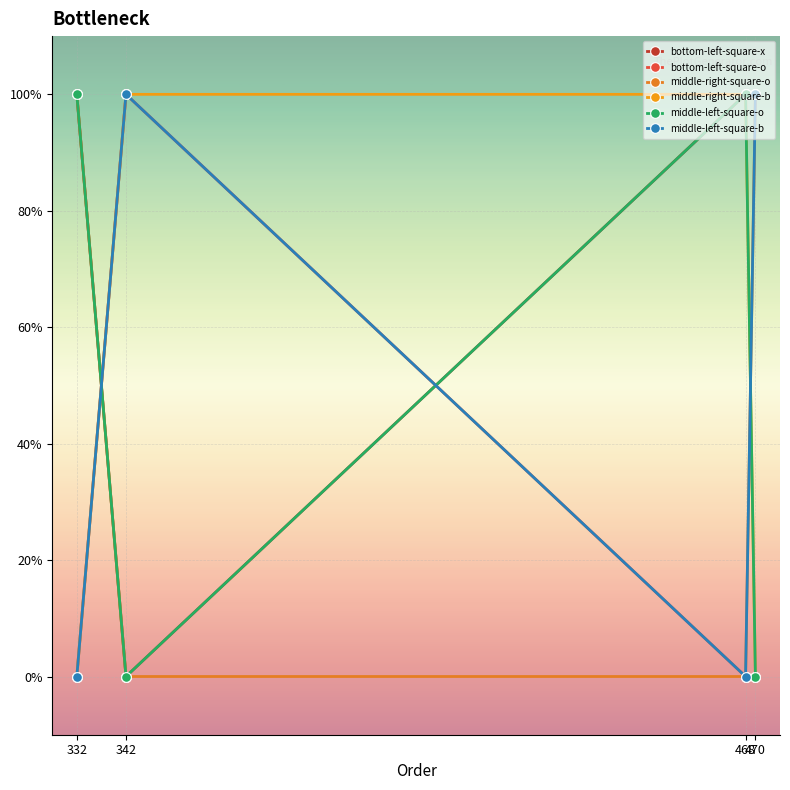

Does the chart have visible grid lines?

Yes